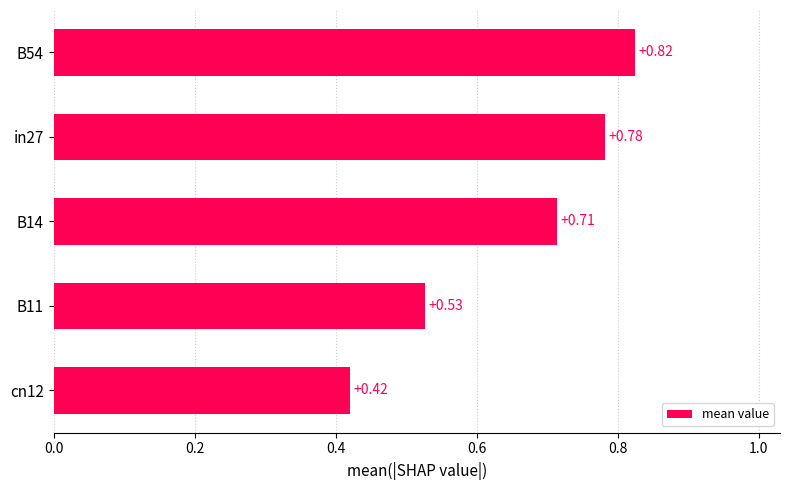

Which has a higher value, B11 or B14?

B14